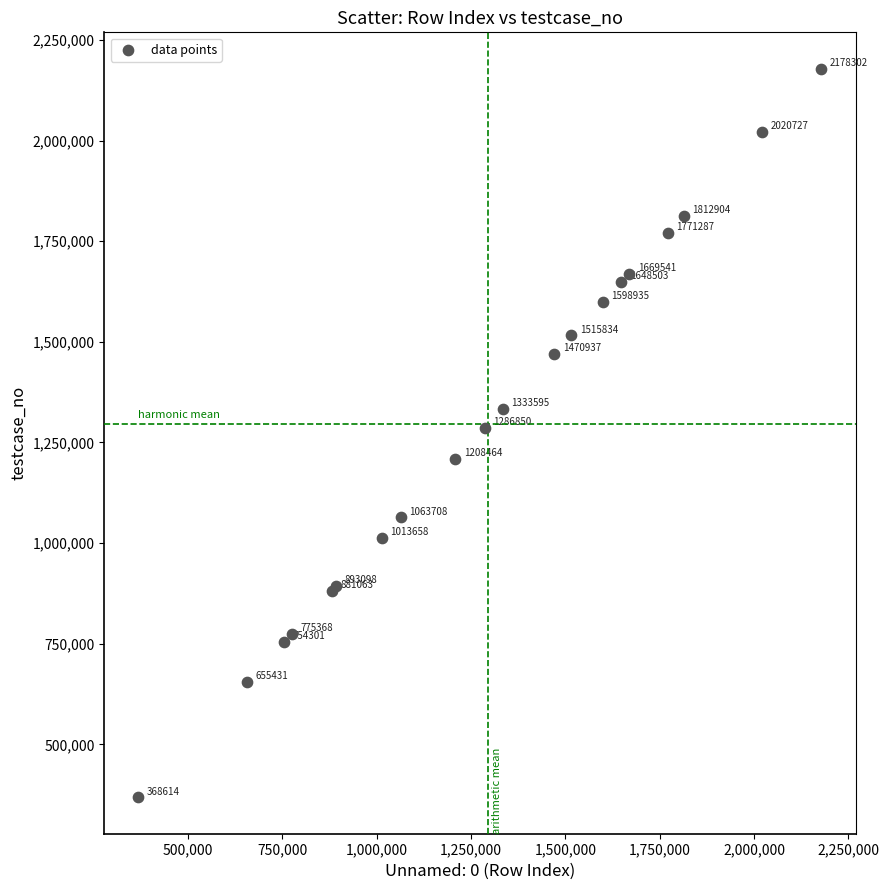

What Y value in the scatter plot is closest to 1273459?

1286851